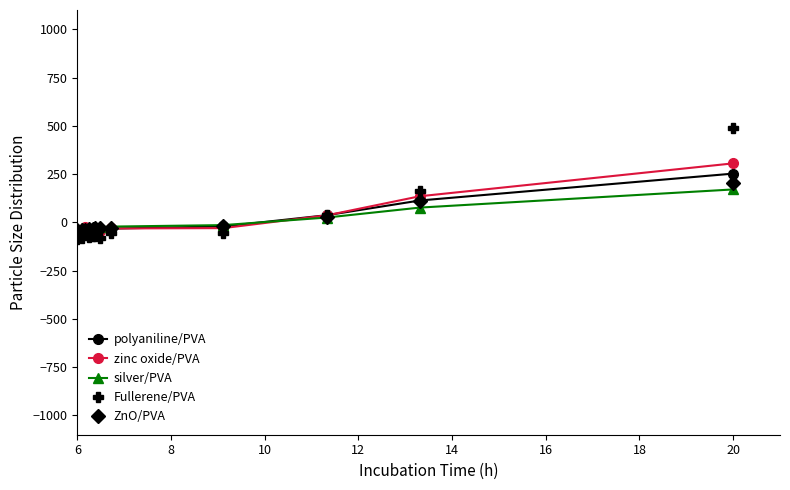

What is the maximum value shown in the chart?

489.6